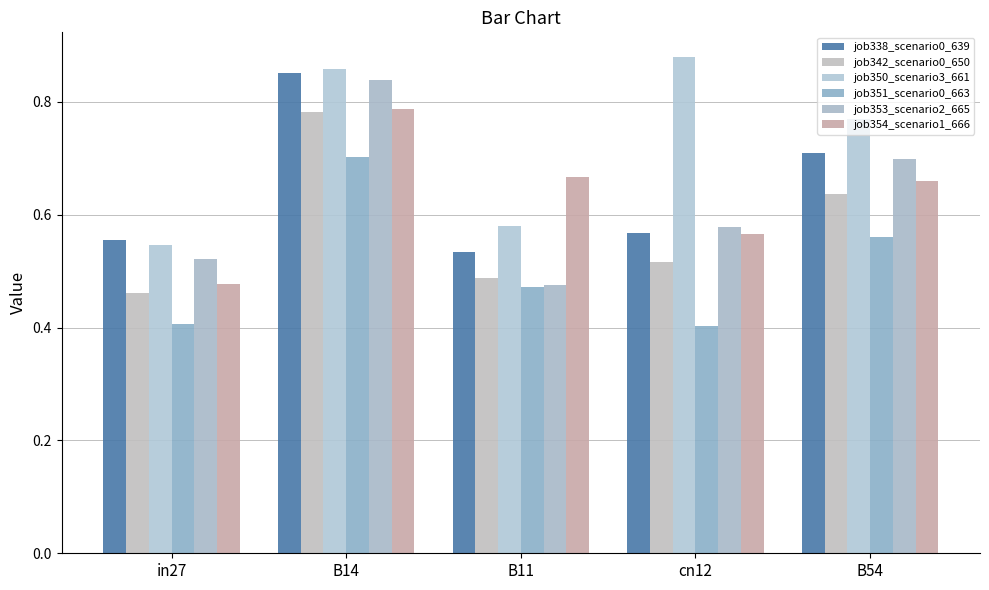

How many bars are there in each group?

6